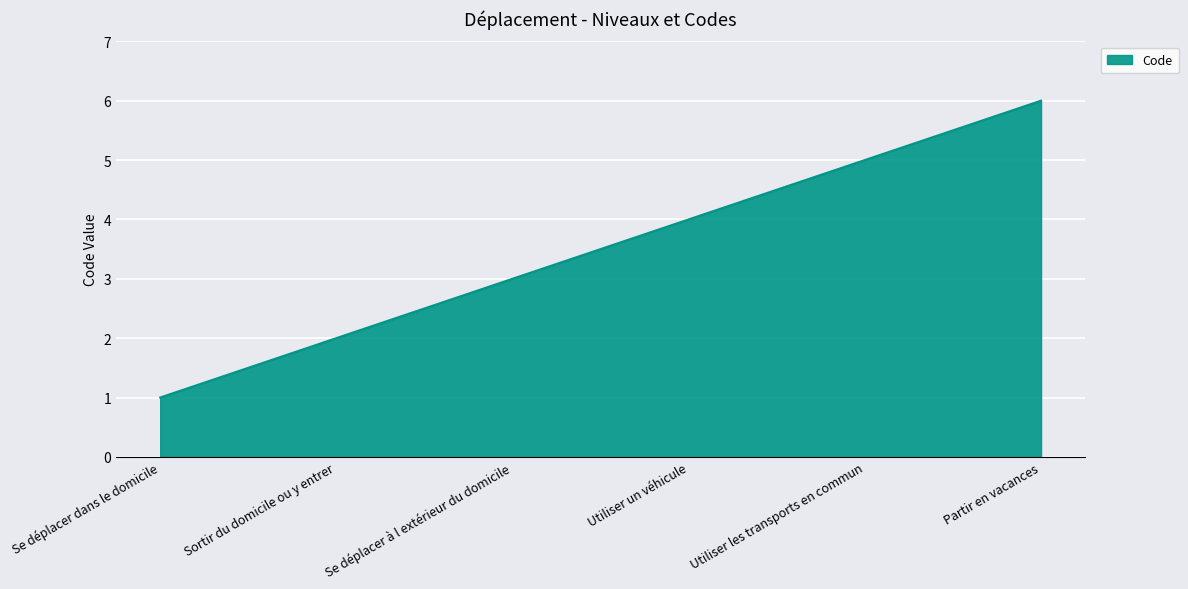

Rank the categories by value from highest to lowest.

Partir en vacances, Utiliser les transports en commun, Utiliser un véhicule, Se déplacer à l extérieur du domicile, Sortir du domicile ou y entrer, Se déplacer dans le domicile